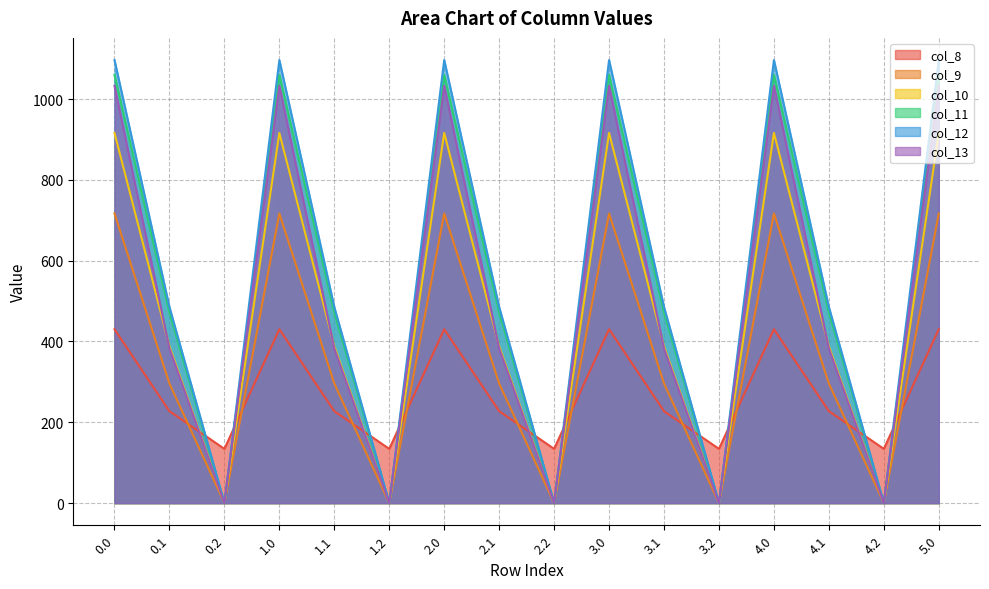

The col_13 series shows 1733.0 at 3.0. True or false?

False